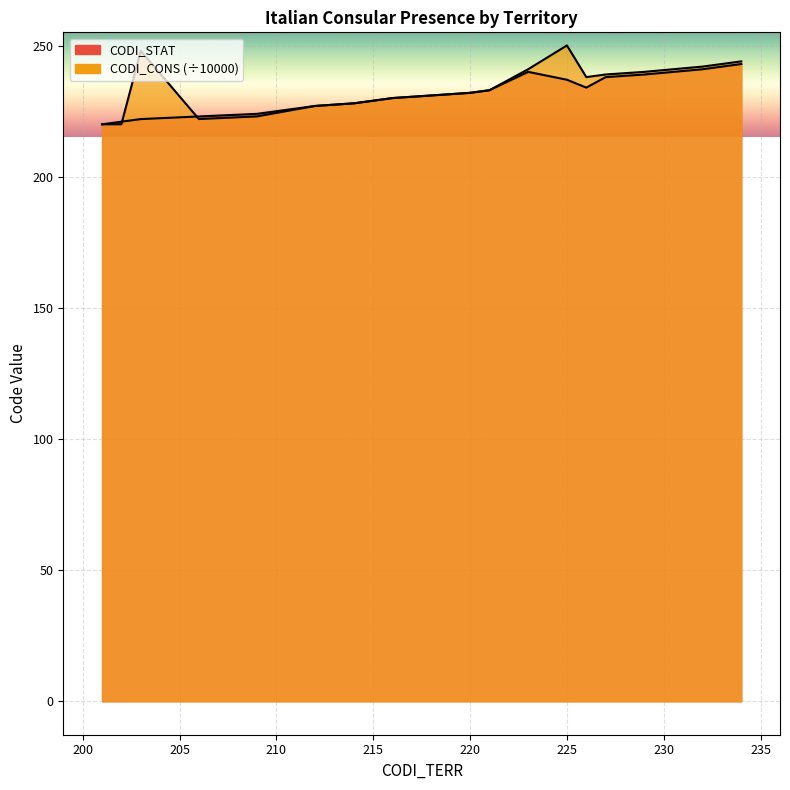

What is the minimum value shown in the chart?

220.0